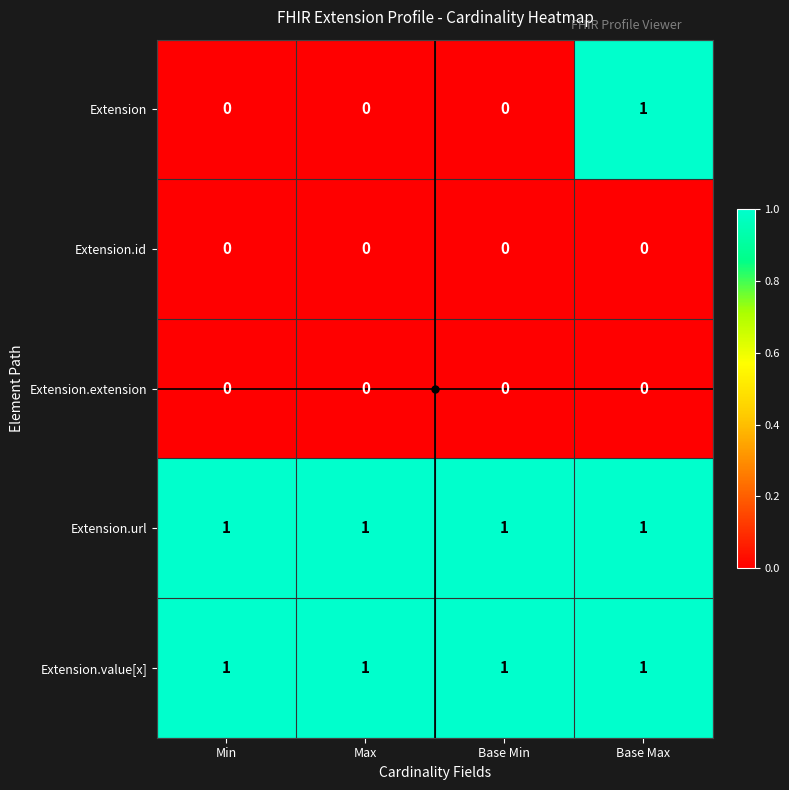

What is the total value across all series at Base Max?

3